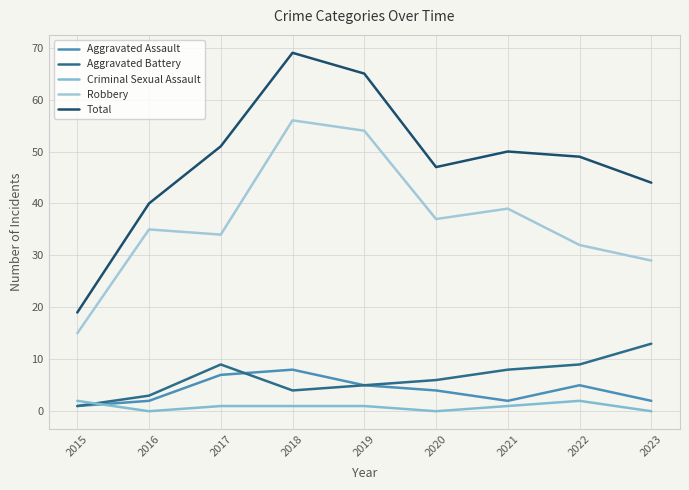

How many lines are shown in the chart?

5